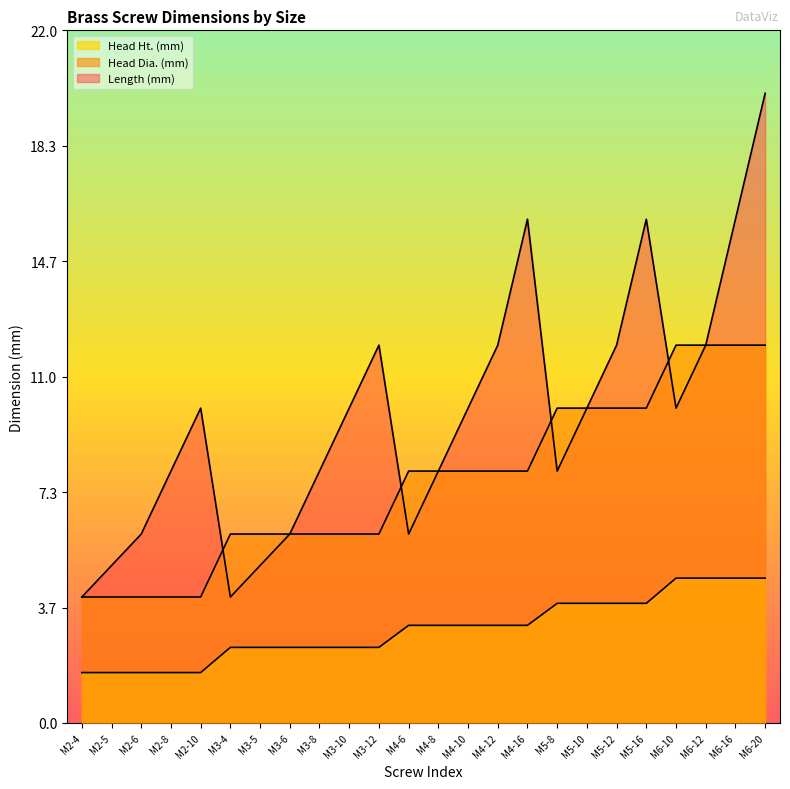

True or false: Head Ht. (mm) and Length (mm) intersect in this chart.

False